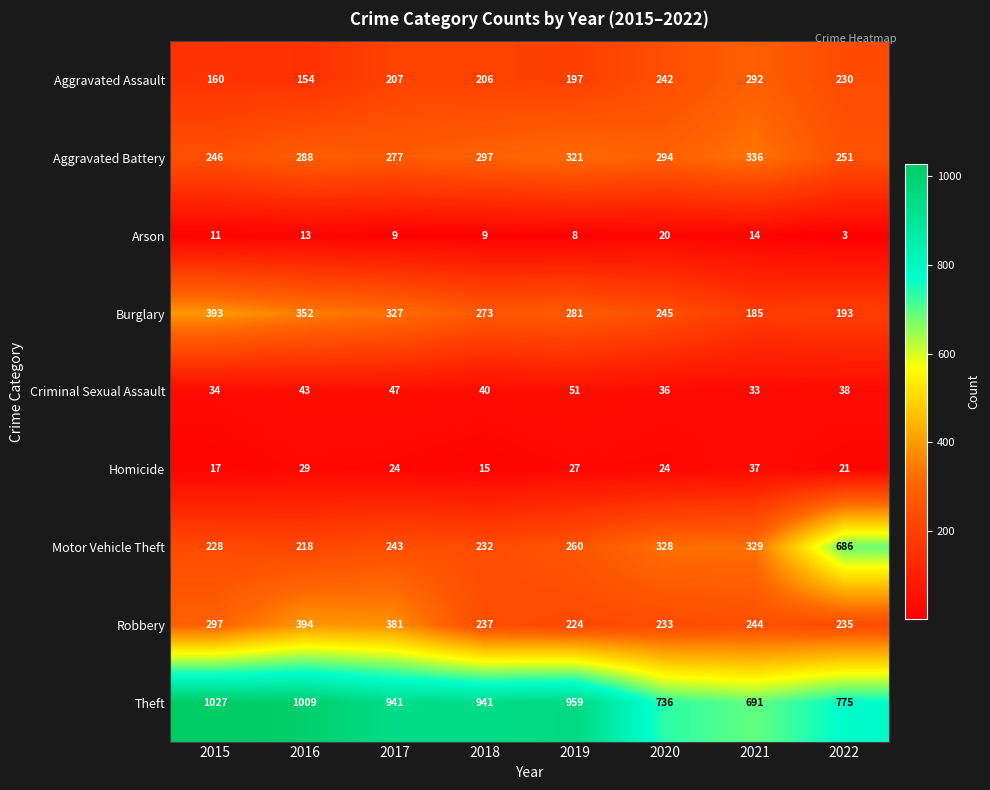

The value of Homicide at 2022 is 38. True or false?

False